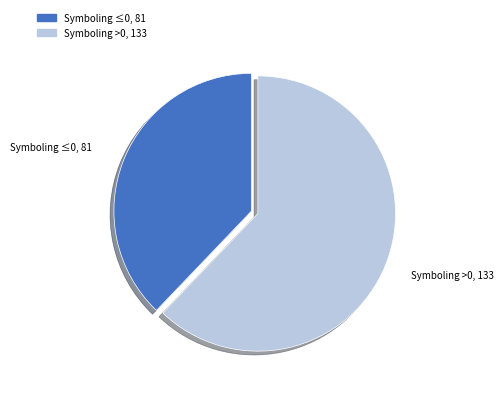

Is there any slice that represents more than half of the pie?

Yes